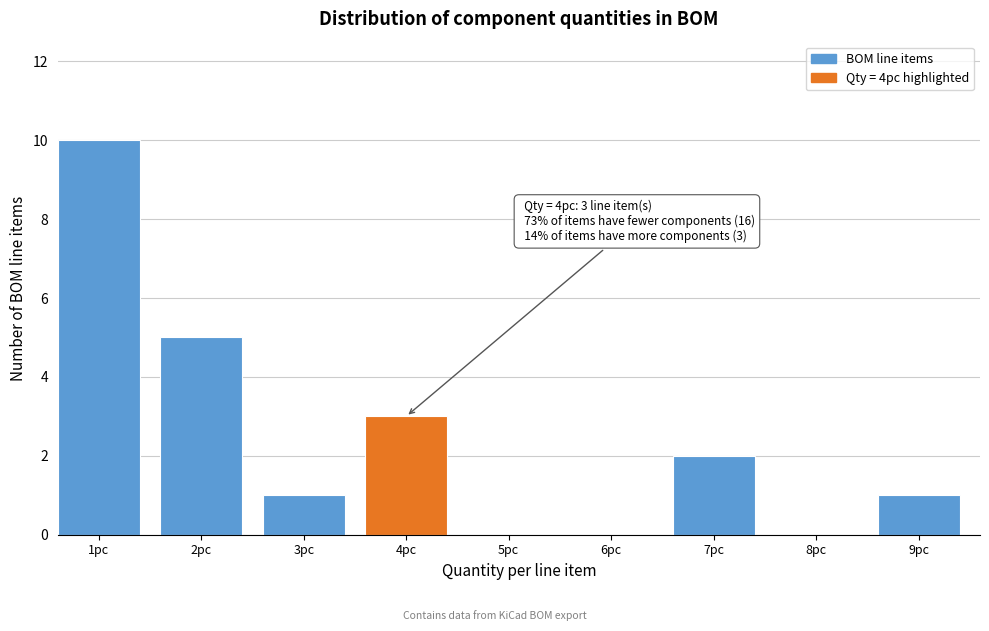

Reading right to left, list all the values displayed in this chart.

9pc=1	8pc=0	7pc=2	6pc=0	5pc=0	4pc=3	3pc=1	2pc=5	1pc=10